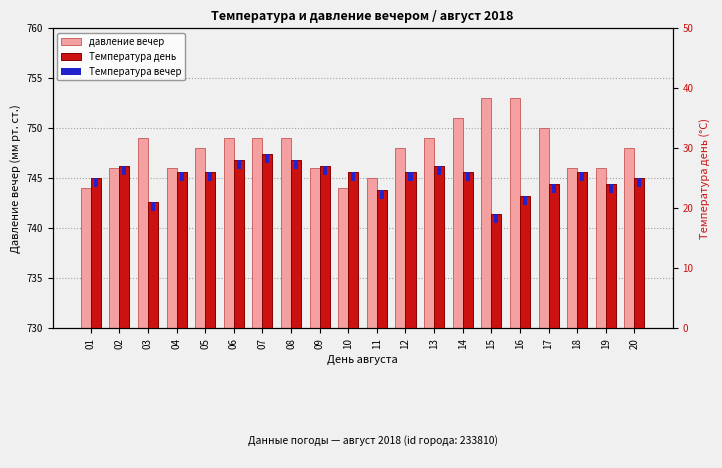

What is the difference between the second highest and second lowest values in the Температура день series?

7